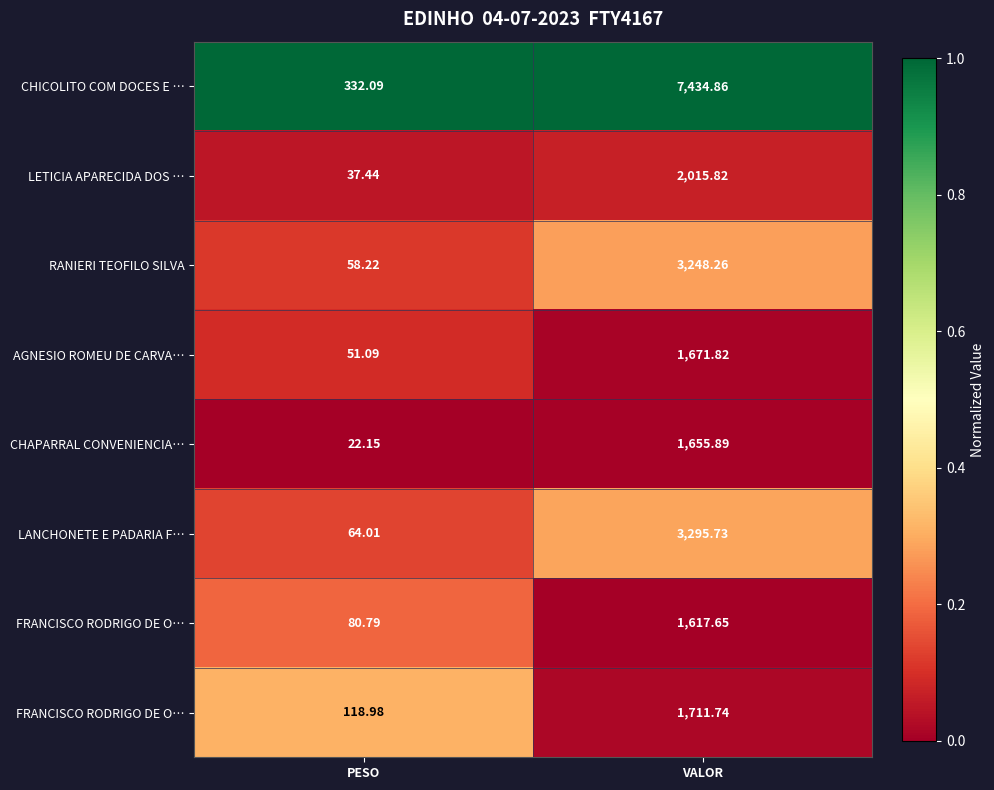

Between VALOR and PESO, which is larger?

VALOR